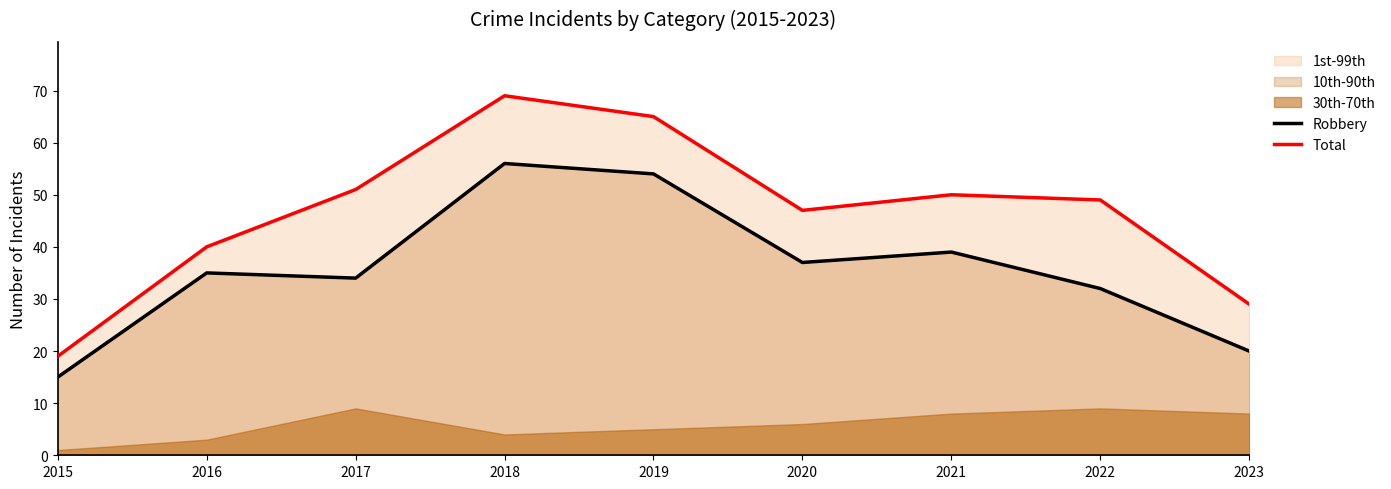

True or false: Robbery has more than 2 interior local peaks.

True